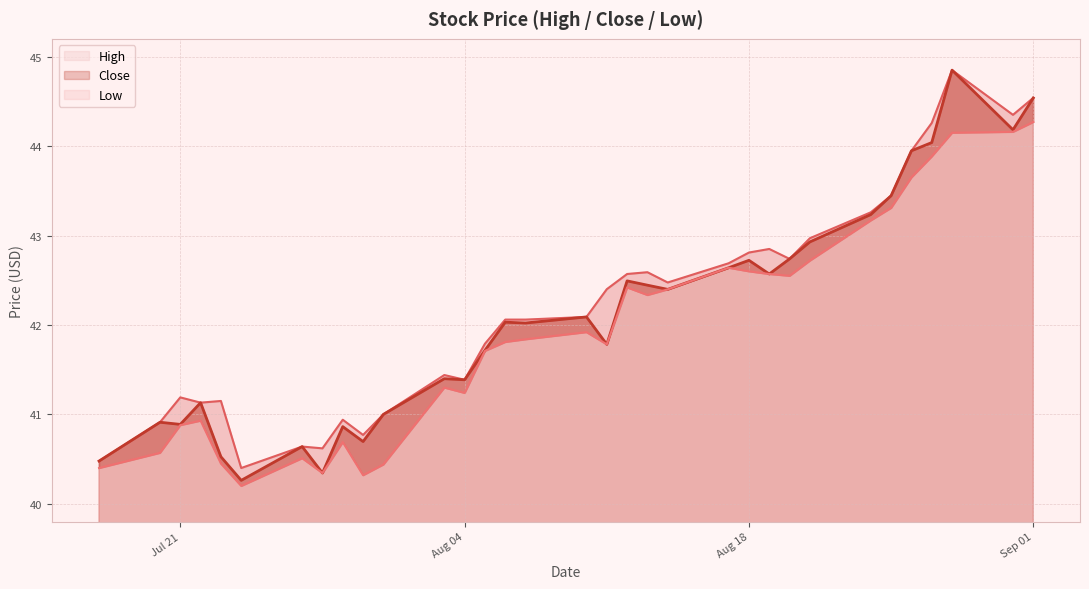

Is the value of Close at 2020-08-10 greater than the value of Low at 2020-08-10?

Yes